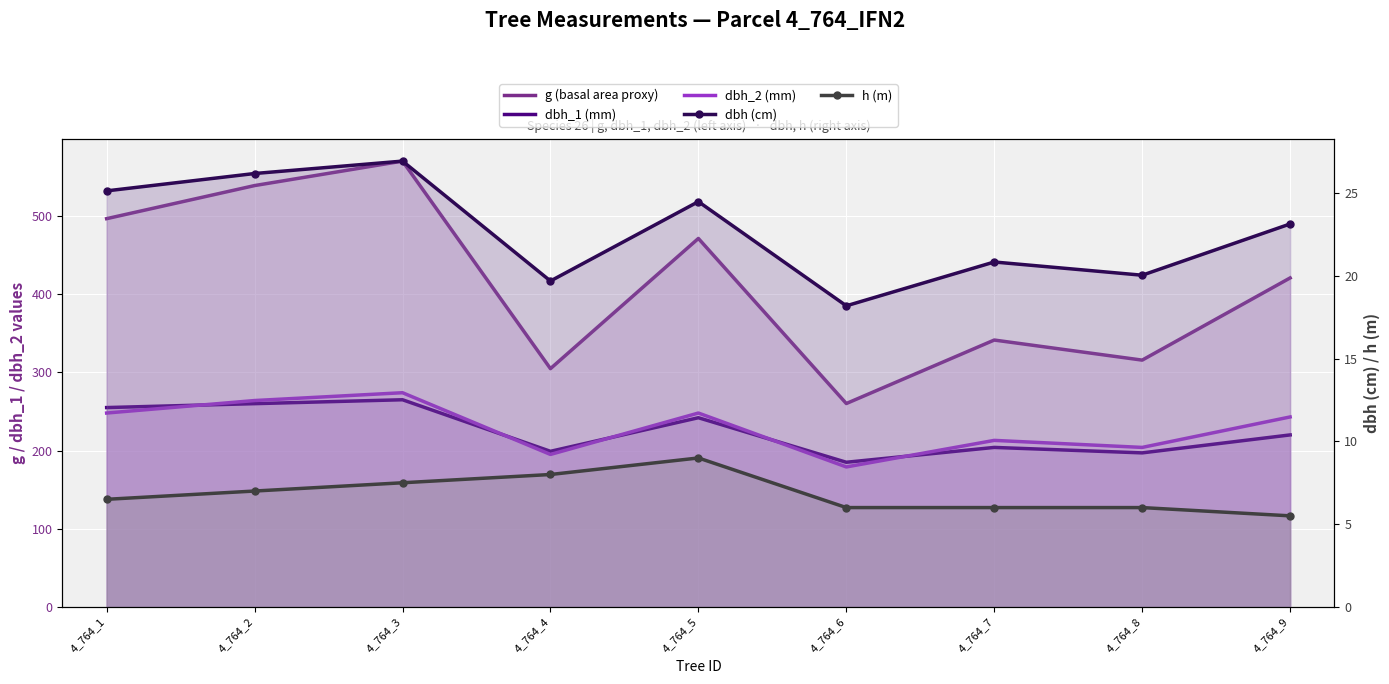

How many lines are shown in the chart?

5